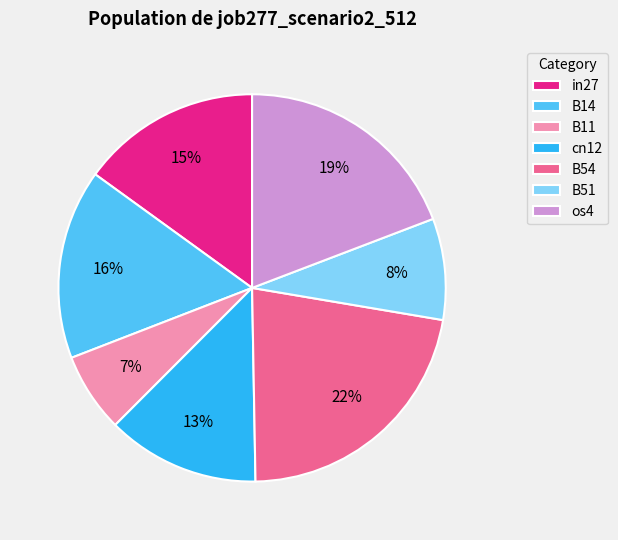

Rank the categories by value from lowest to highest.

B11, B51, cn12, in27, B14, os4, B54